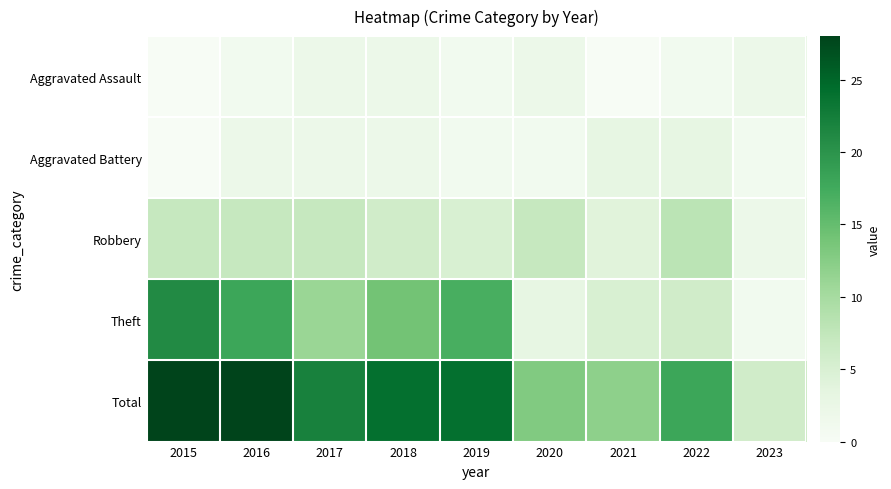

At how many categories does at least one series exceed 23?

4